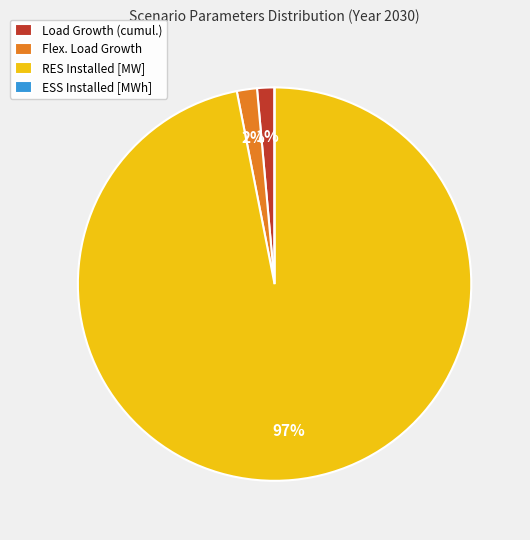

Is there a majority slice in this chart?

Yes